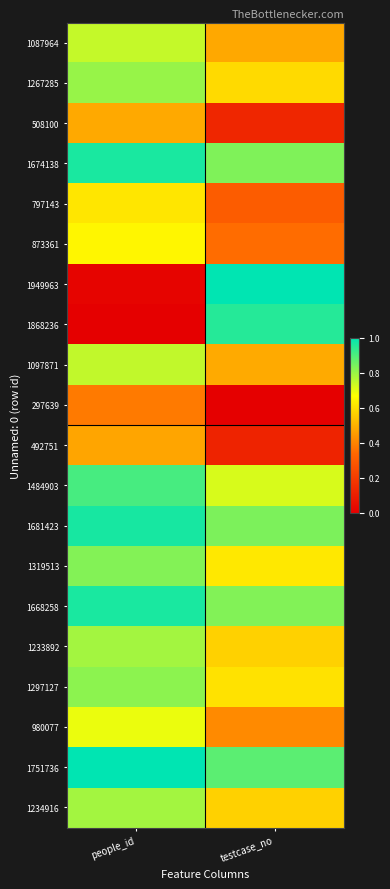

What is the spread (max minus min) of values at people_id?

1.0